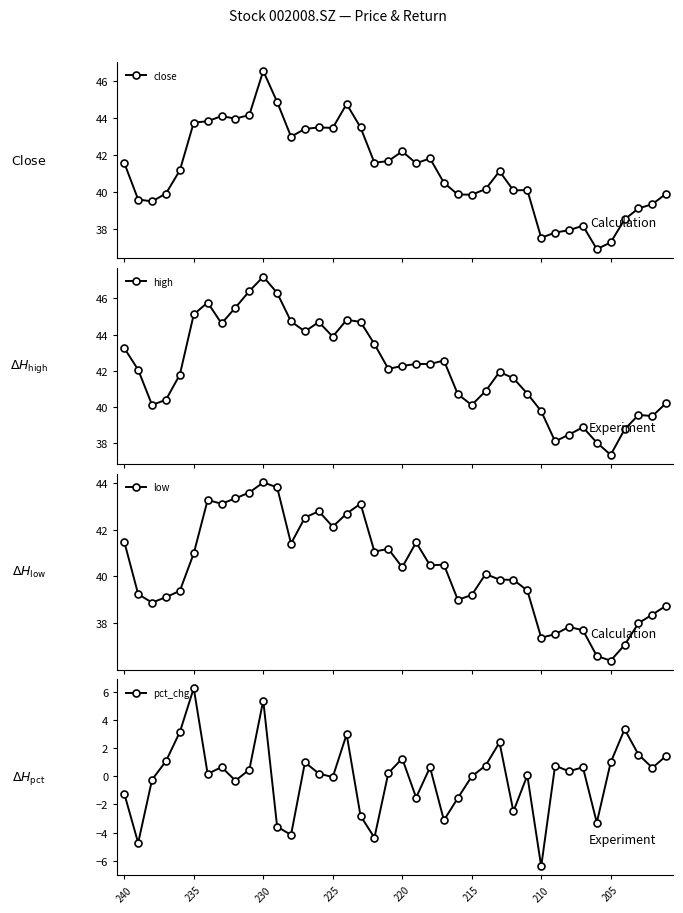

What are all the series names shown in the legend?

close, high, low, pct_chg